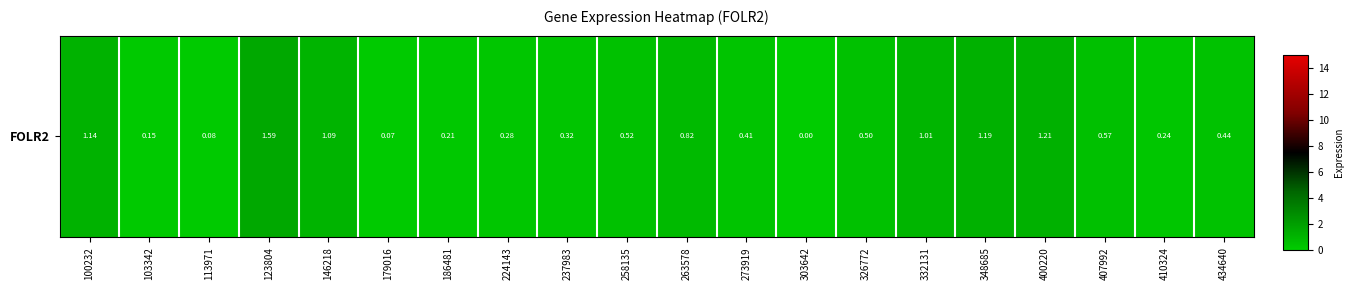

What is the change in value from 123804 to 332131?

-0.6